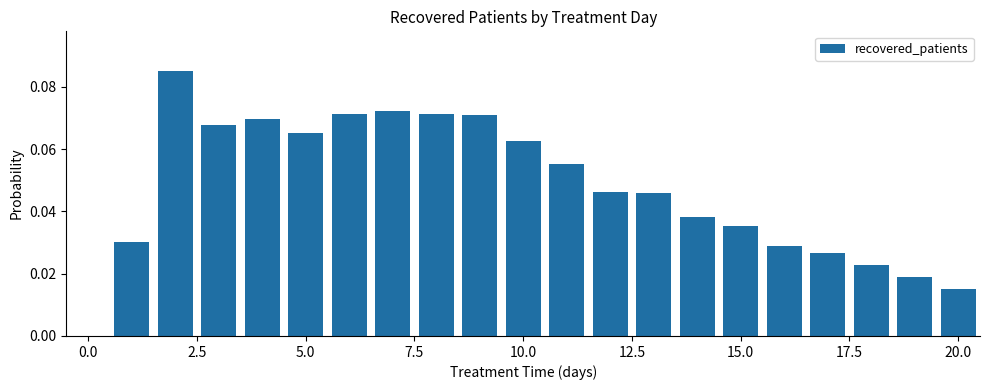

Count the values in the range 0 to 1.

20